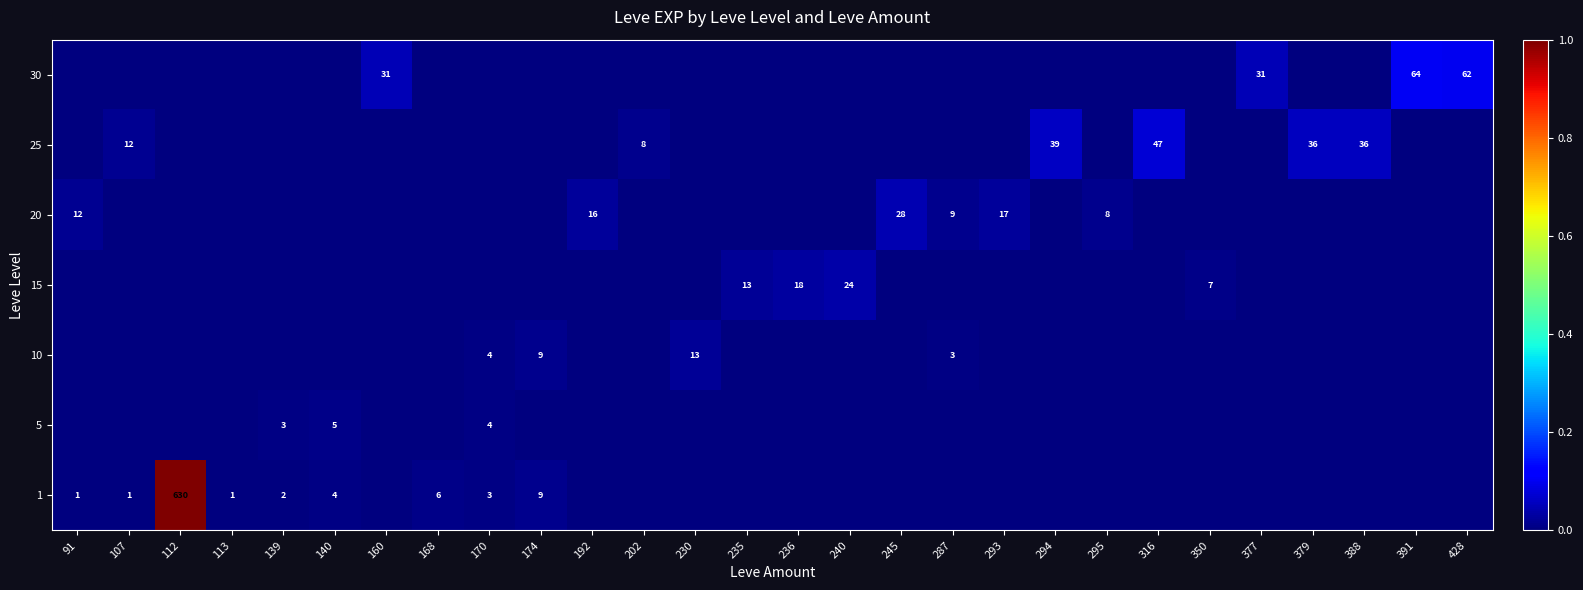

The value of 1 at 174 is 4. True or false?

False